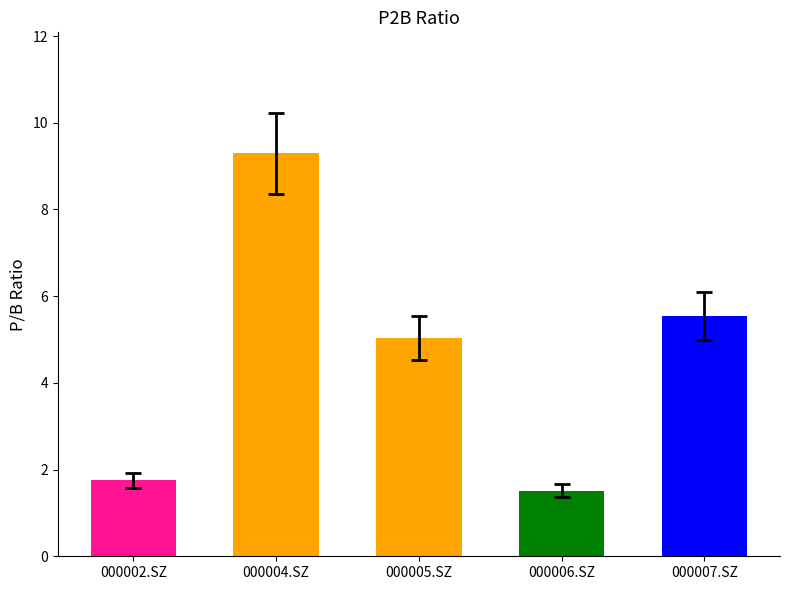

Where is the data nearest to the value 5?

000005.SZ